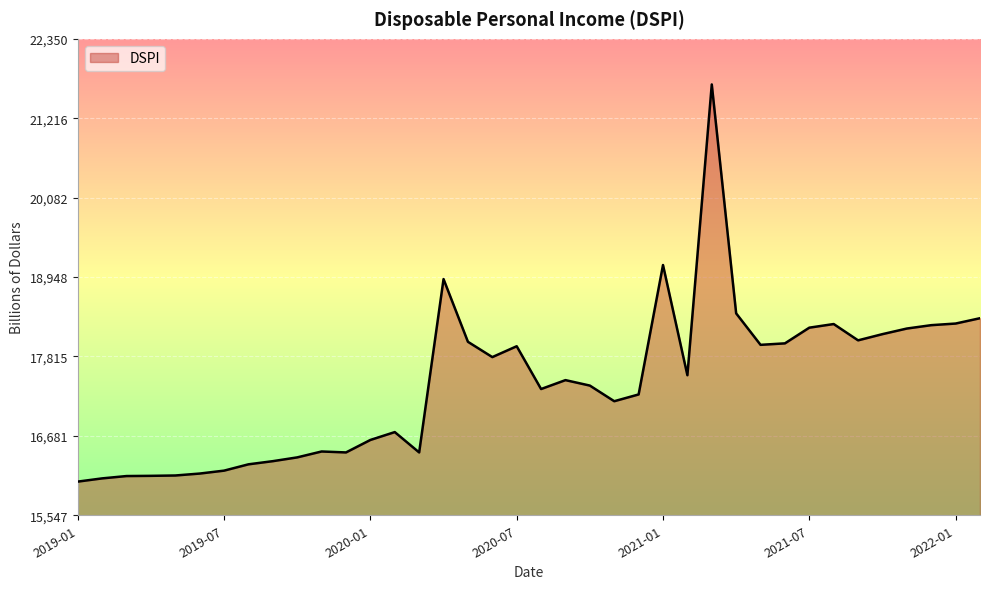

What is the average value?

17431.5